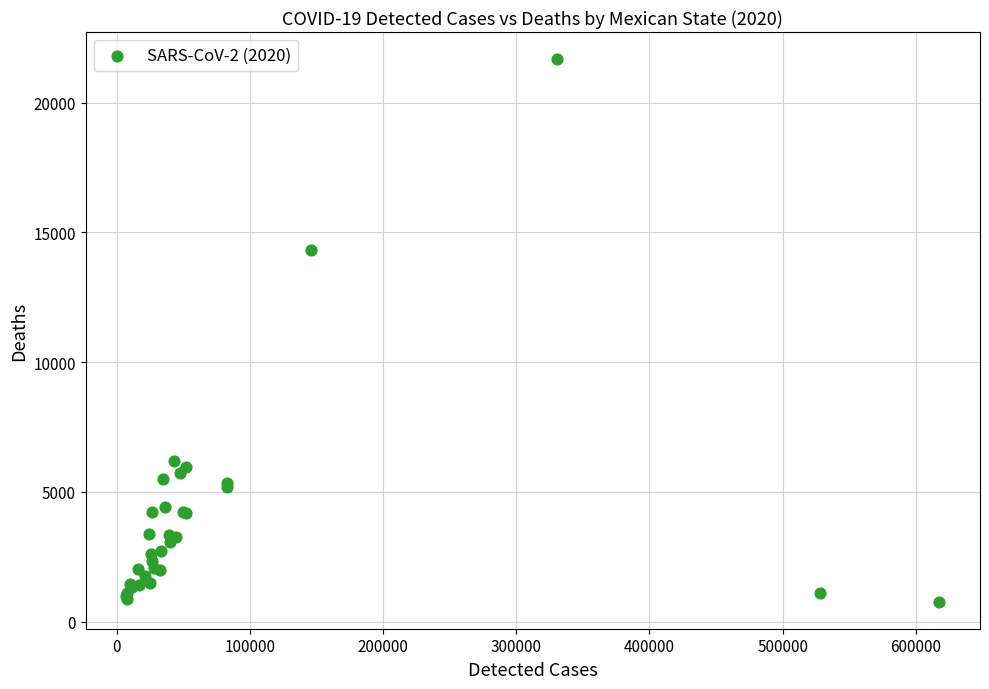

What Y value in the scatter plot is closest to 11220?

14301